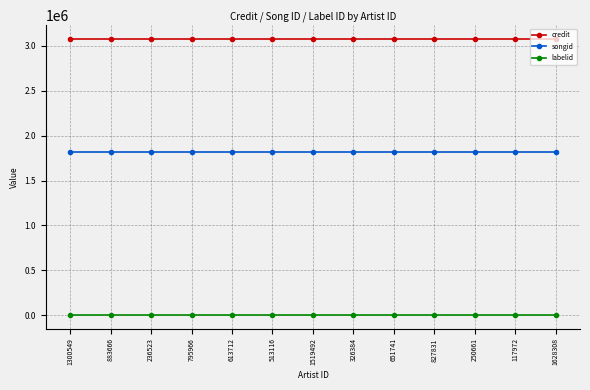

True or false: songid and credit cross at least once.

False